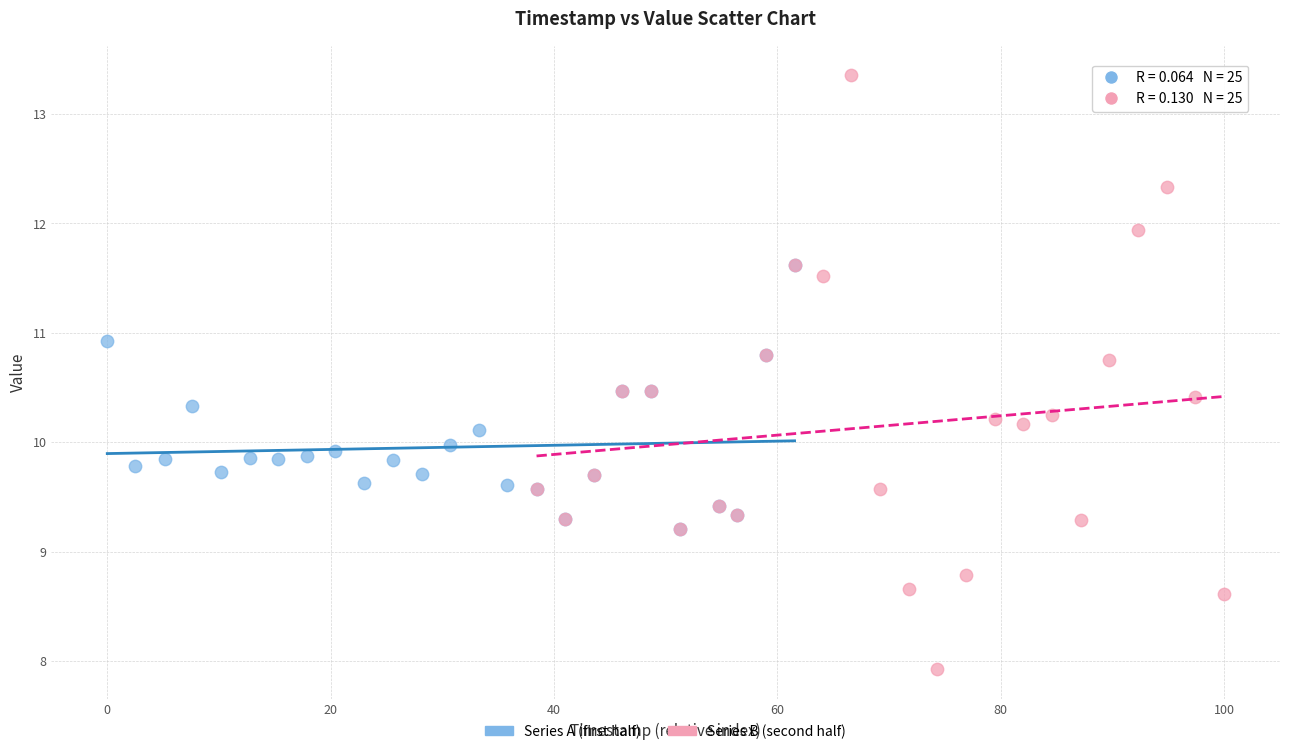

Which series reaches the minimum Y coordinate?

Series B (second half)